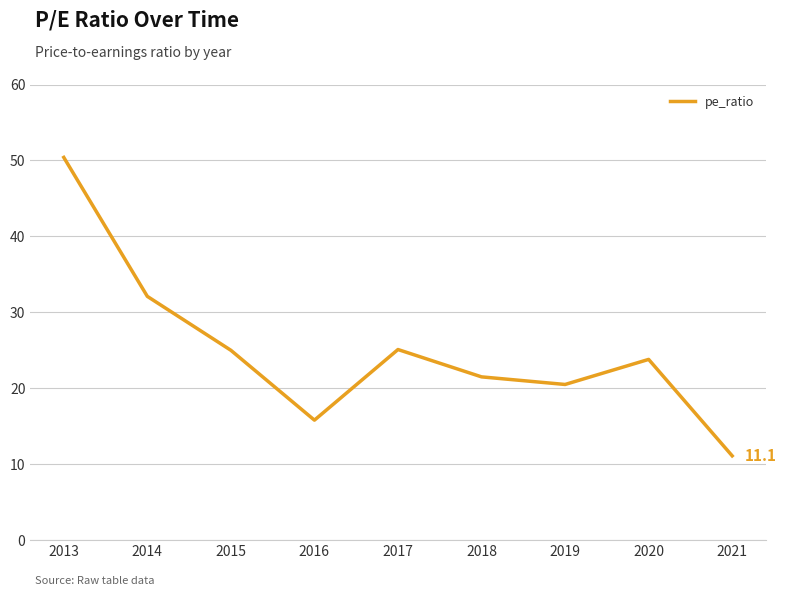

What is the ratio of the value at 2019 to the value at 2013?

0.4